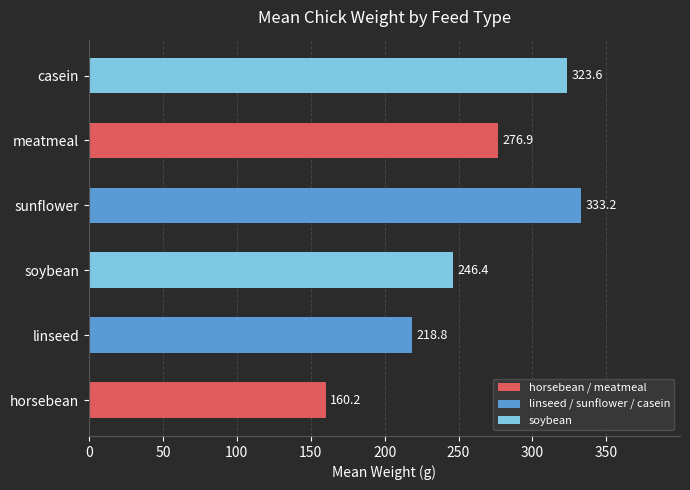

The chart shows a value of 160.2 at horsebean. True or false?

True